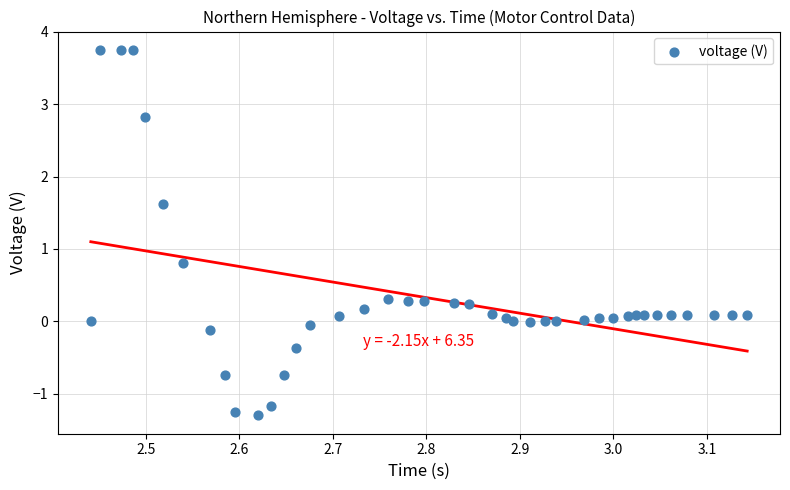

What Y value in the scatter plot is closest to 1?

0.8